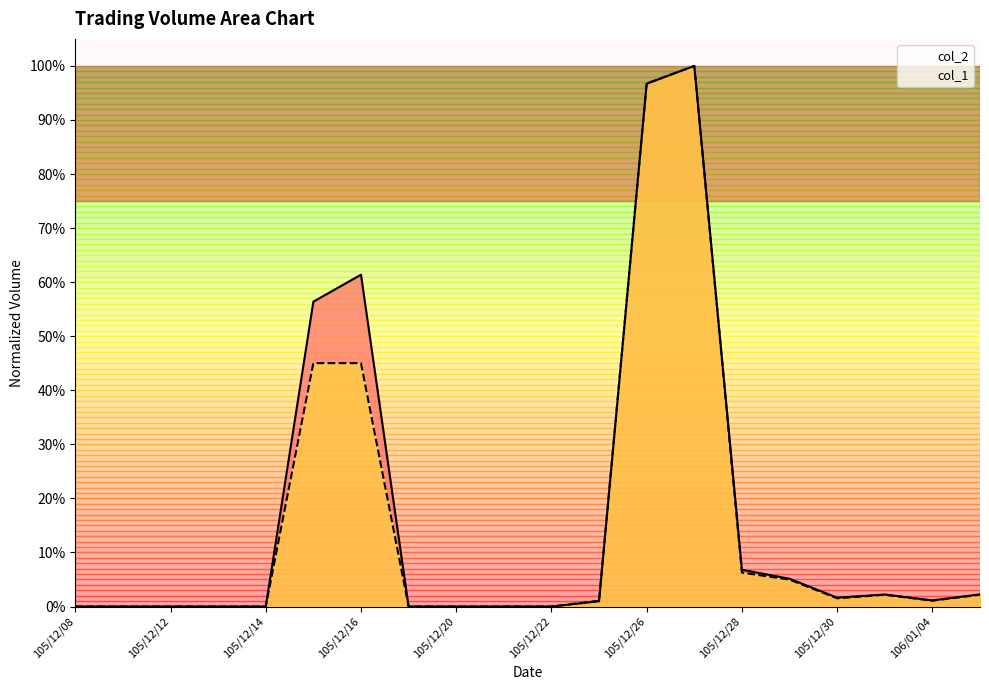

What is the approximate value of col_1 at 14?

0.1